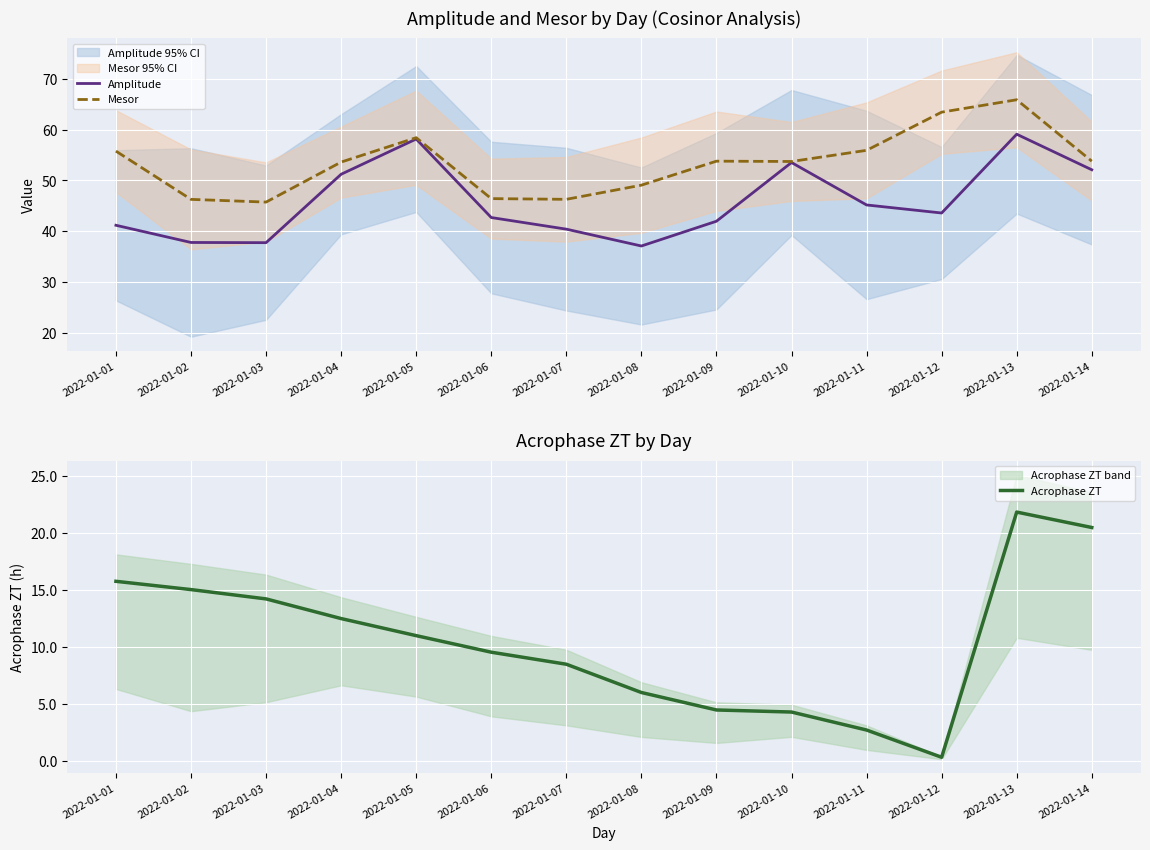

What is the difference between the maximum and minimum values in the Acrophase ZT series?

21.5